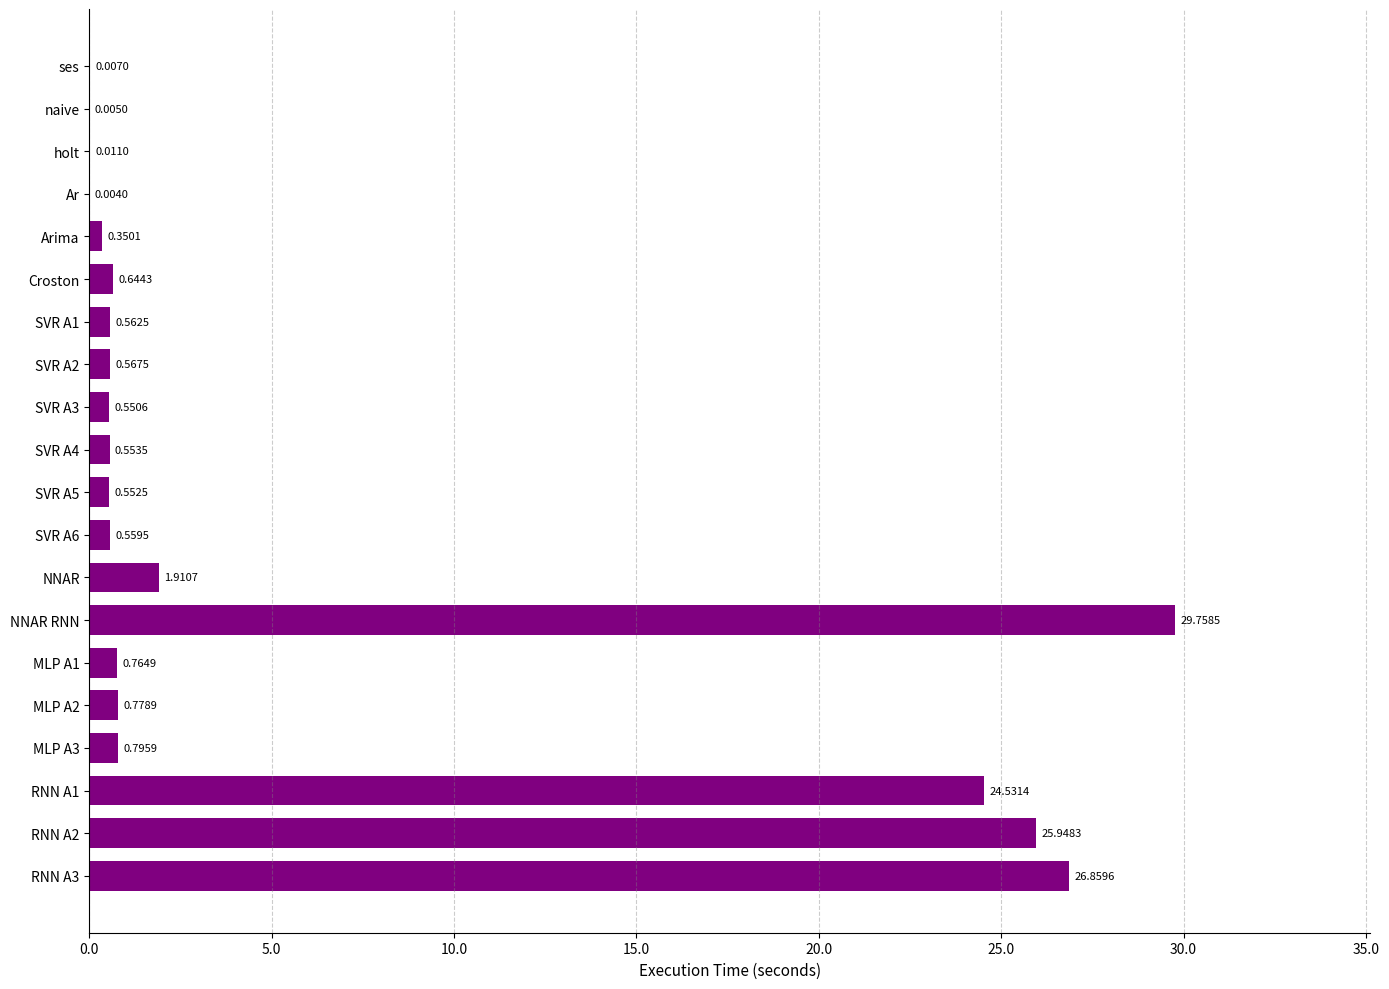

Are the bars horizontal?

Yes